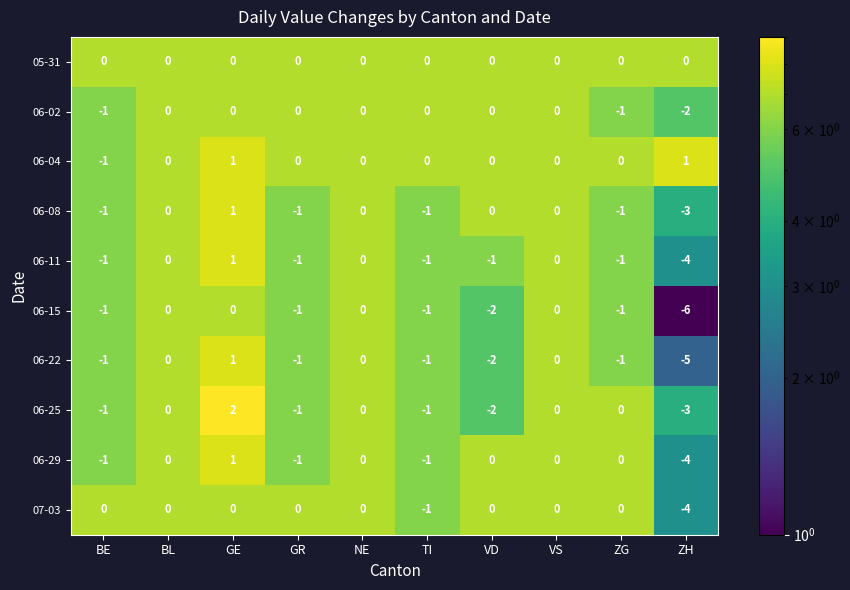

What is the spread (max minus min) of values at VD?

2